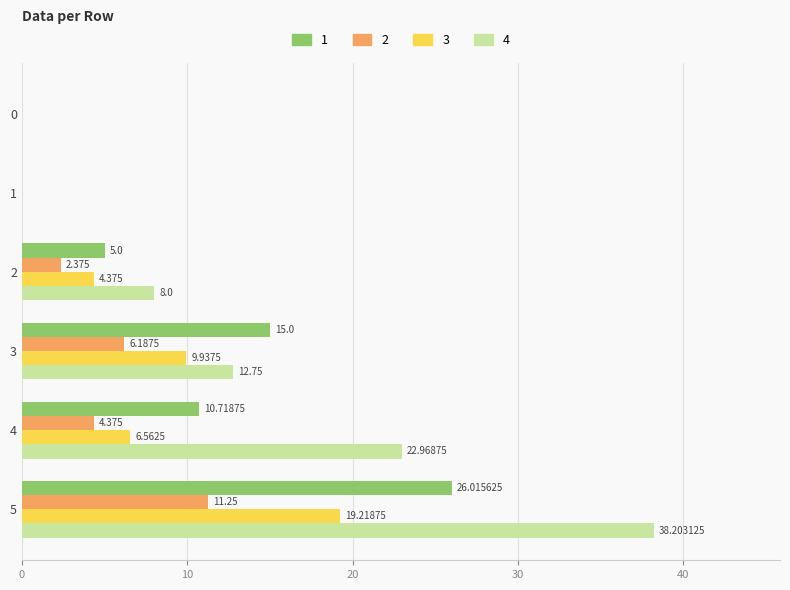

What is the maximum value for 1?

26.0